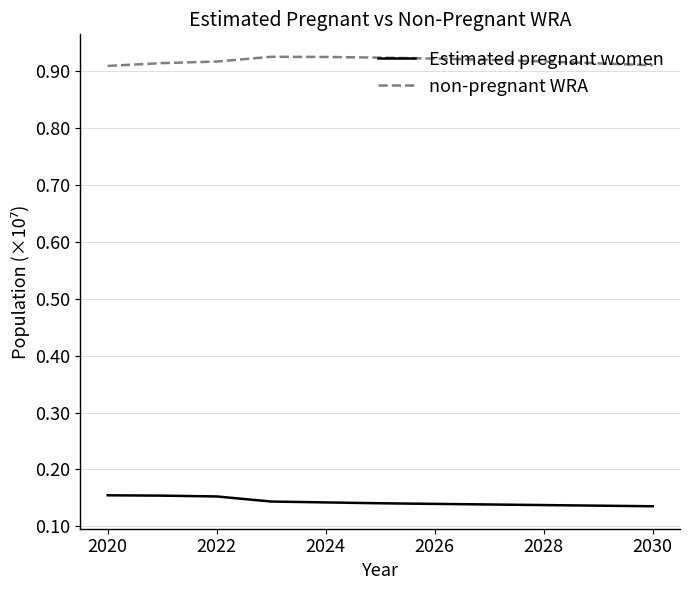

List the series in order of their overall mean, lowest first.

Estimated pregnant women, non-pregnant WRA